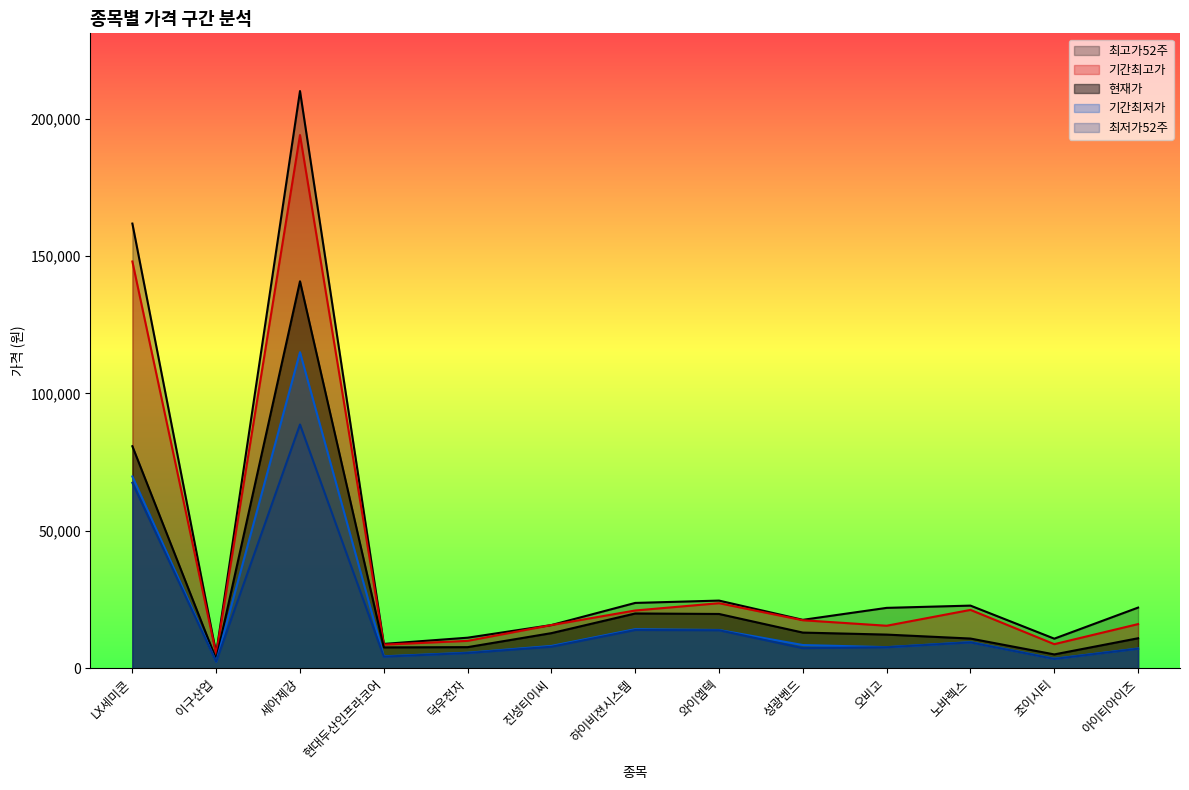

True or false: 최고가52주 has more than 0 interior local peaks.

True